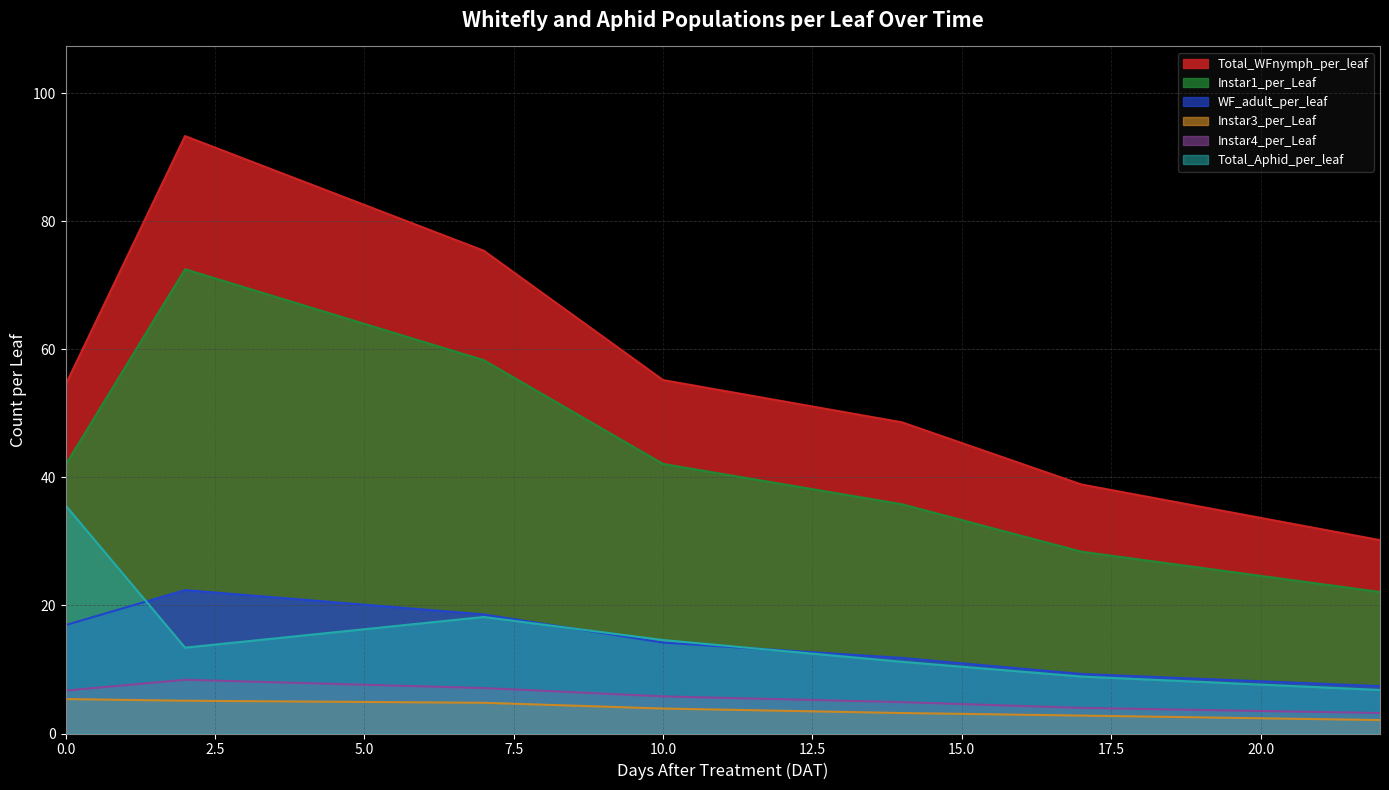

What is the difference between the highest and lowest values at Total_Aphid_per_leaf?

5.3